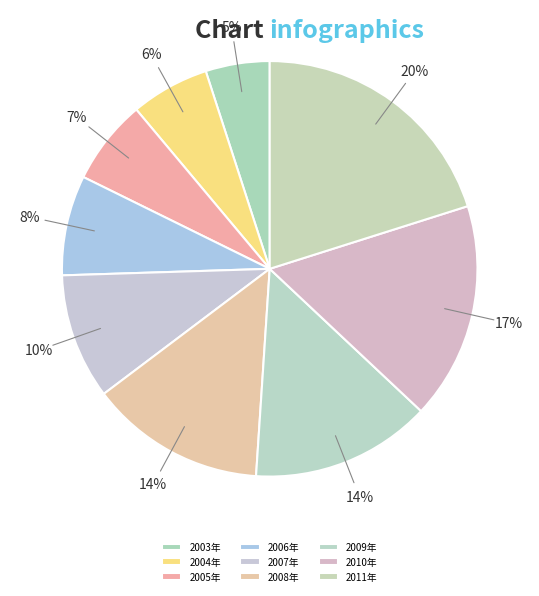

How many segments does this pie chart have?

9